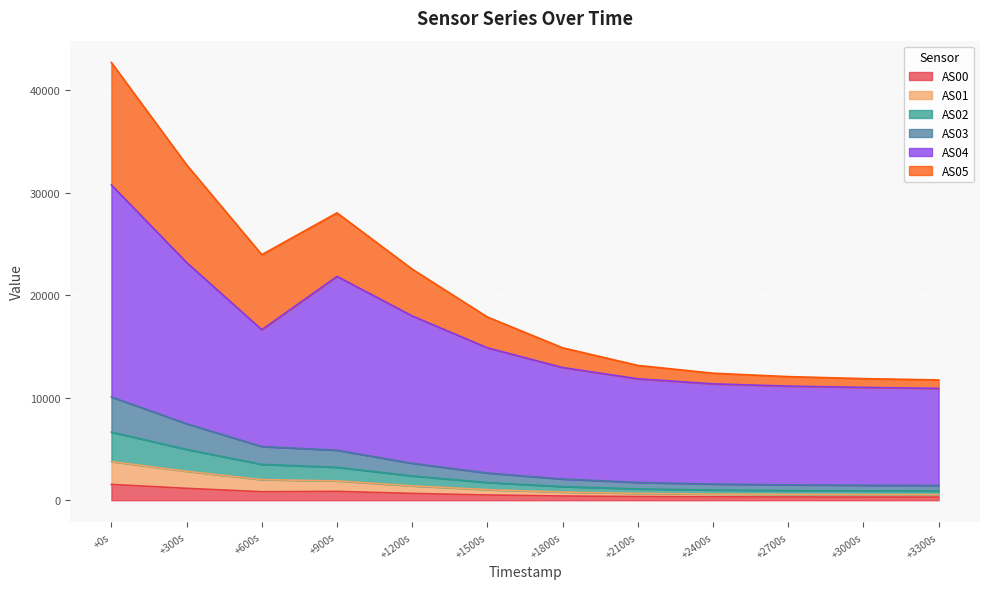

How many series are shown in this chart?

6